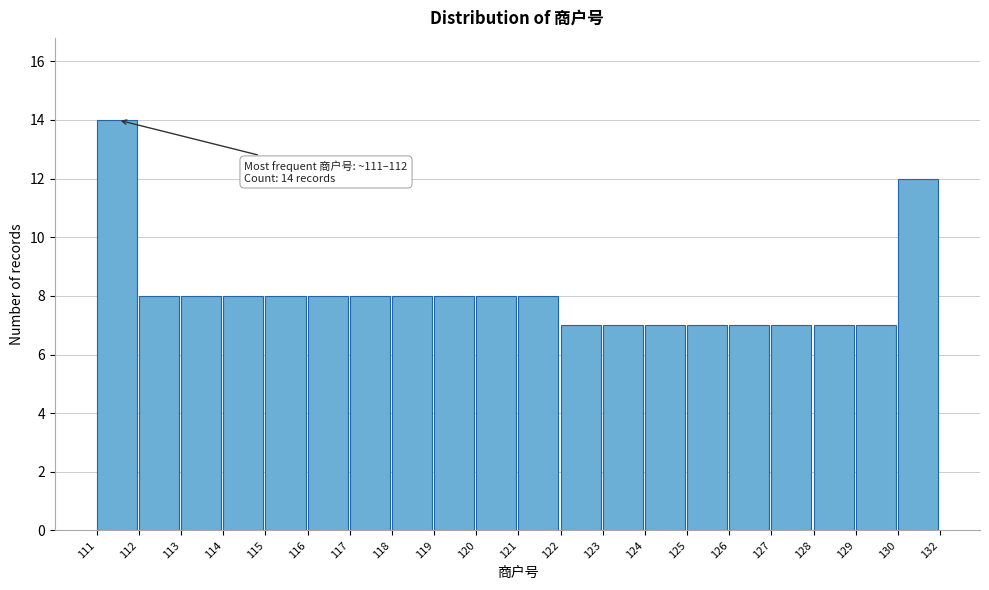

Reading left to right, list all the values displayed in this chart.

14	8	8	8	8	8	8	8	8	8	8	7	7	7	7	7	7	7	7	12